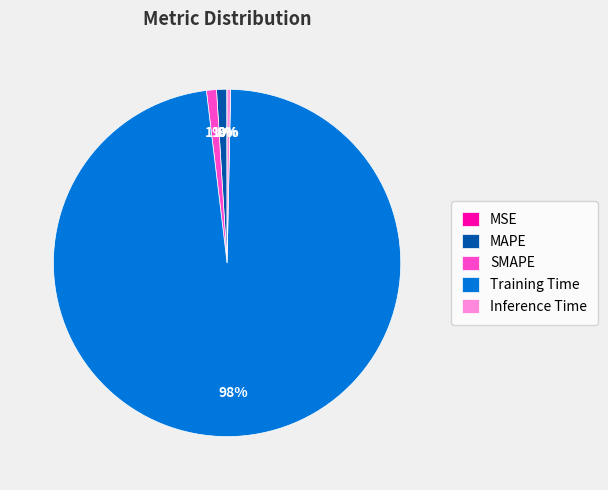

What is the majority slice?

Training Time